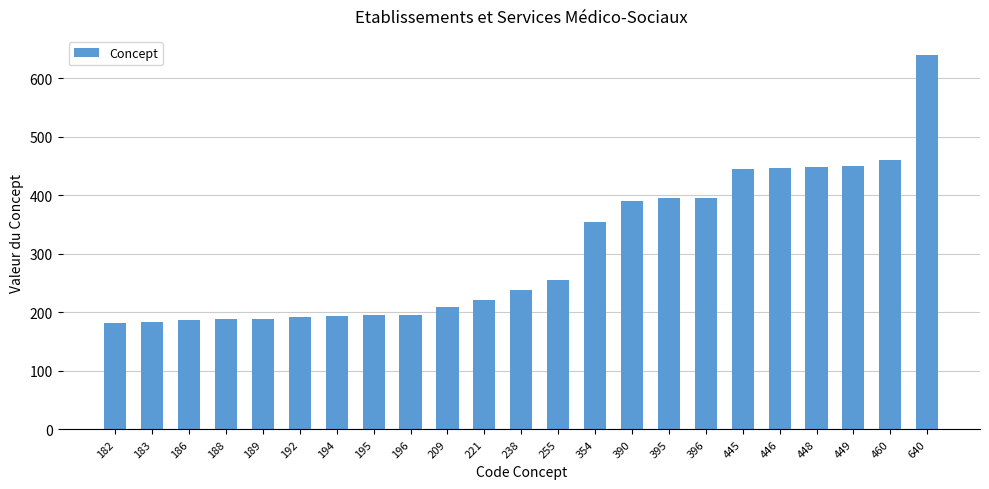

The chart shows a value of 80 at 188. True or false?

False